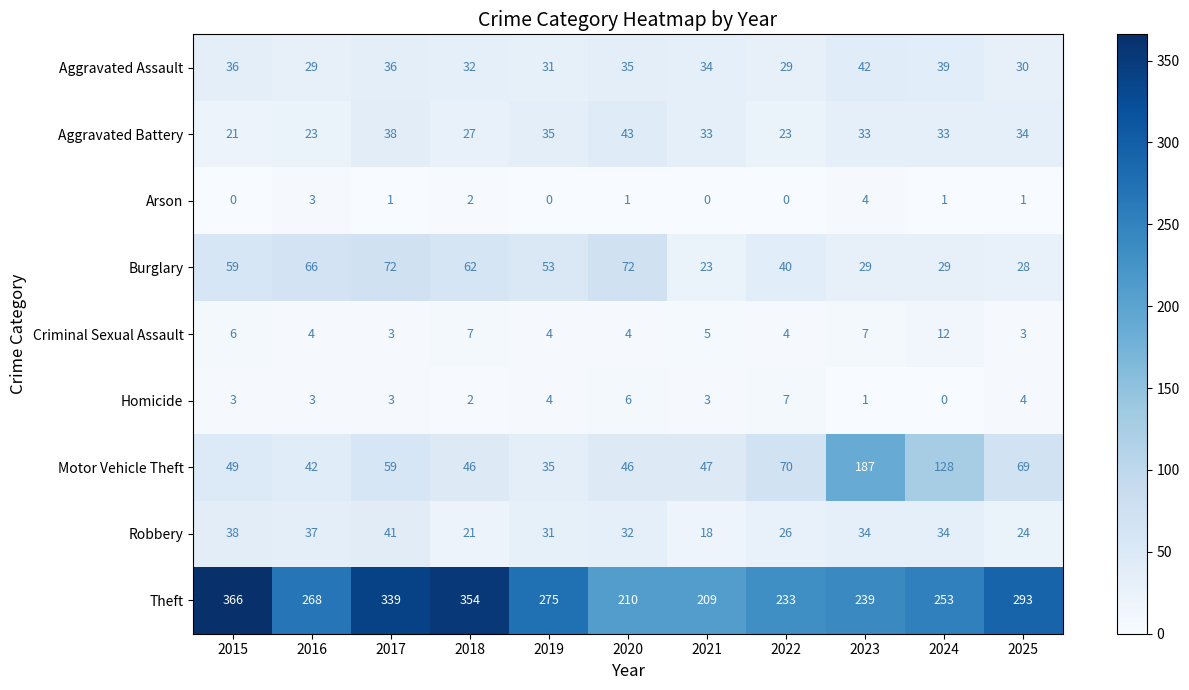

At 2020, list the series in order from smallest to largest.

Arson, Criminal Sexual Assault, Homicide, Robbery, Aggravated Assault, Aggravated Battery, Motor Vehicle Theft, Burglary, Theft